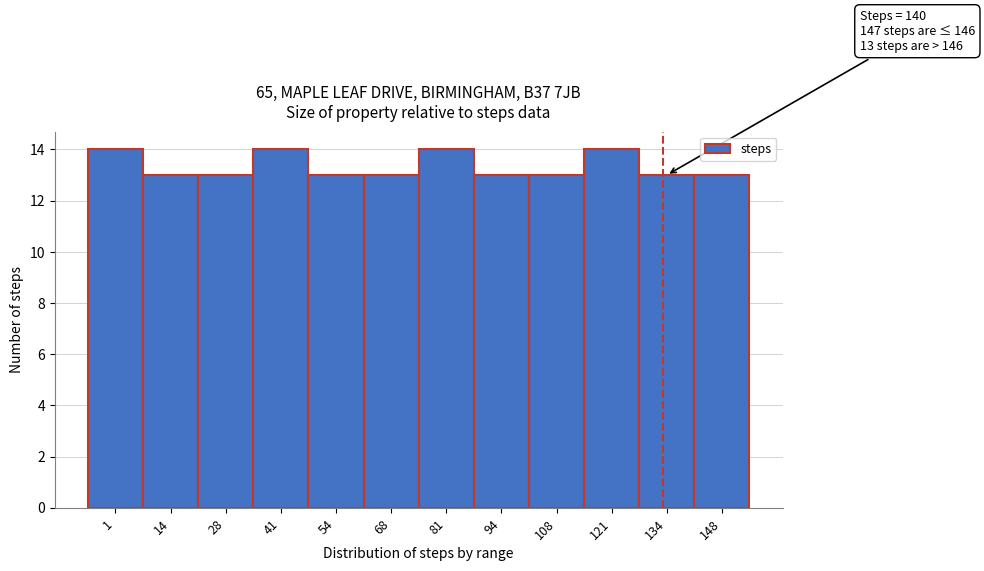

Reading right to left, what are all the values shown in this chart?

13	13	14	13	13	14	13	13	14	13	13	14